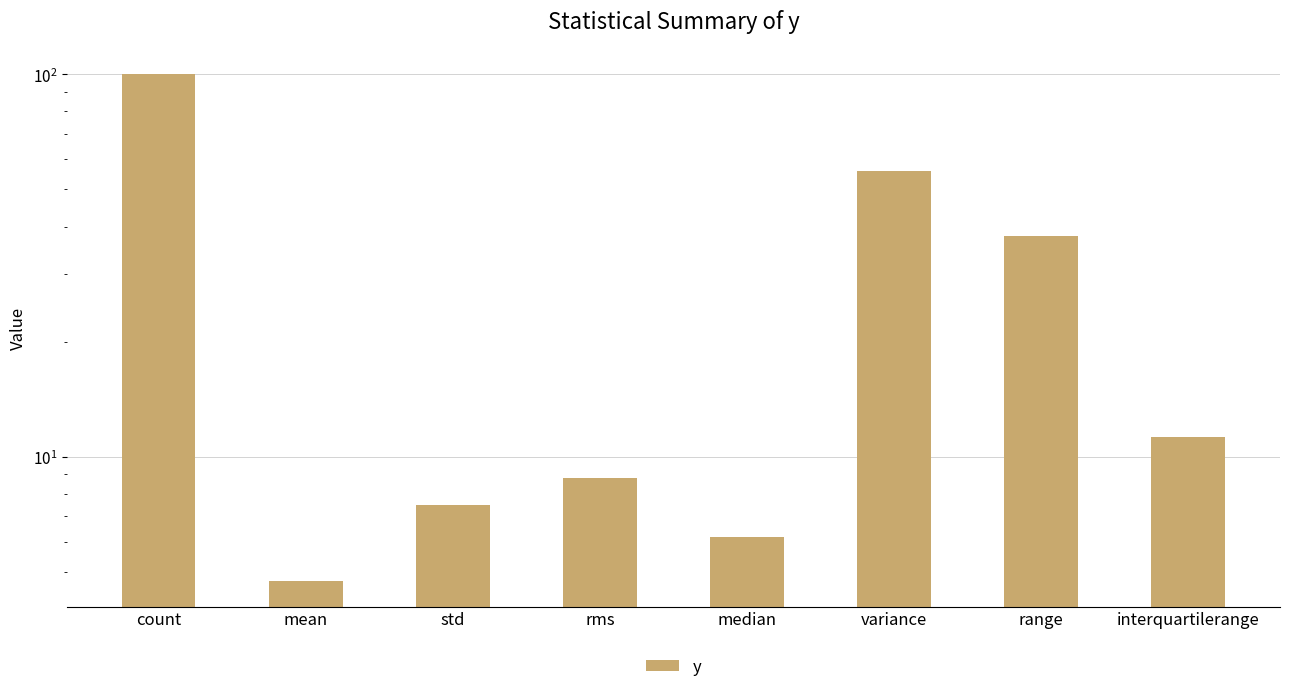

What is the sum of all values?

232.2